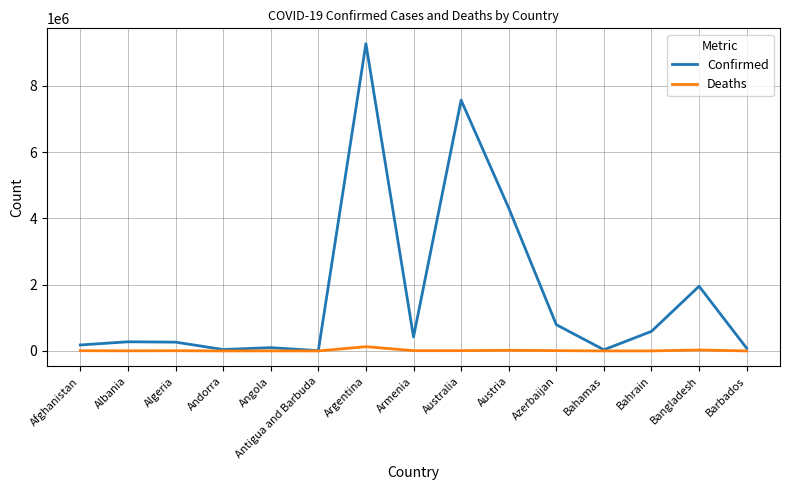

List the series in order of their peak value, highest first.

Confirmed, Deaths